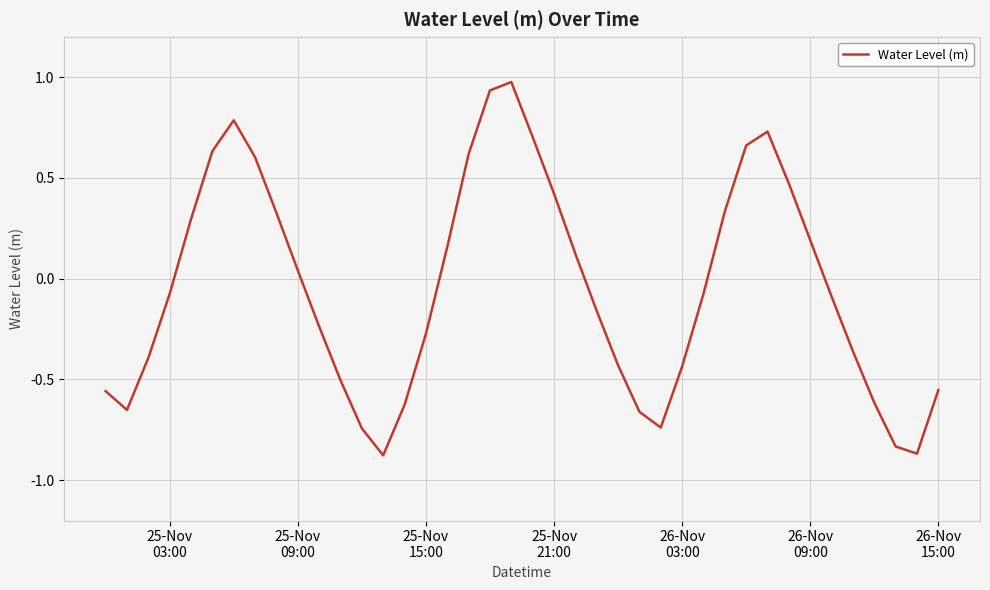

What is the difference between the maximum and minimum values?

1.9